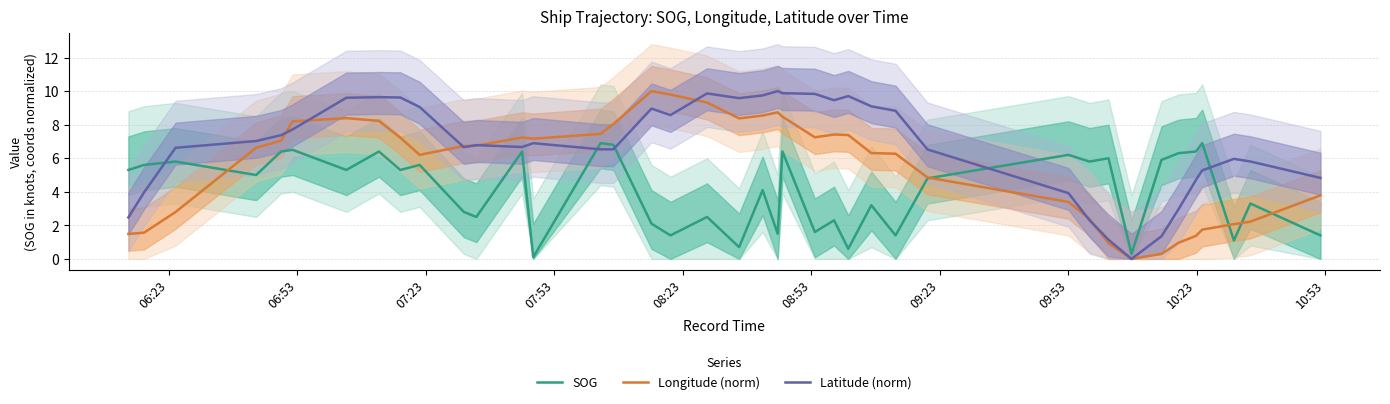

How many intersections are there between Latitude (norm) and SOG?

5